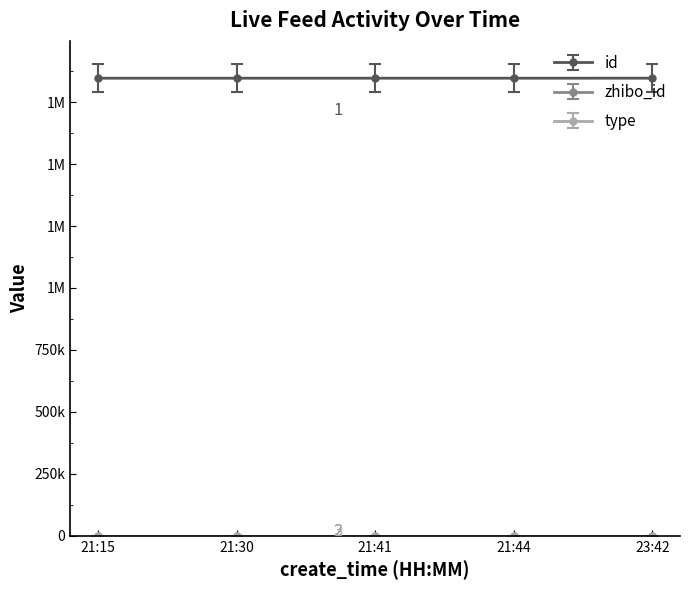

Does the chart have visible grid lines?

No